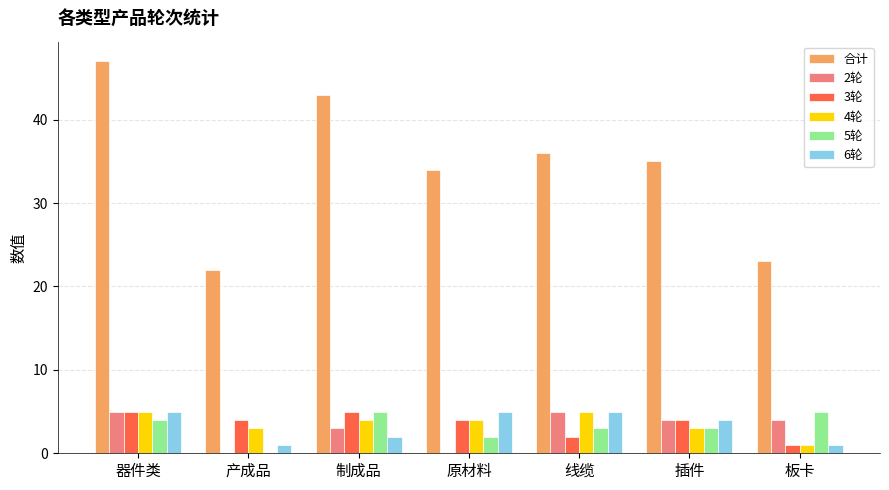

Read the 3轮 value at 插件.

4